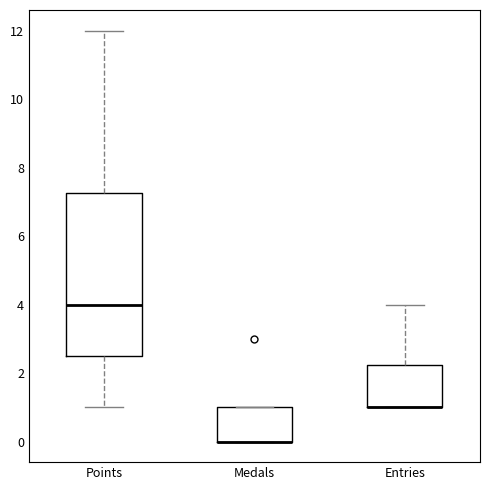

Reading left to right, read every box against the y-axis: the position of its median line, the range the box covers, and the ends of its whiskers. The values are not printed on the chart, so give them approximately, as read against the axis.

Points: median 4.0, box 2.6 to 7.2, whiskers 1.0 to 12.0
Medals: median 0.0 (drawn on the box's lower edge), box 0.0 to 1.0, whiskers 0.0 to 1.0
Entries: median 1.0 (drawn on the box's lower edge), box 1.0 to 2.2, whiskers 1.0 to 4.0